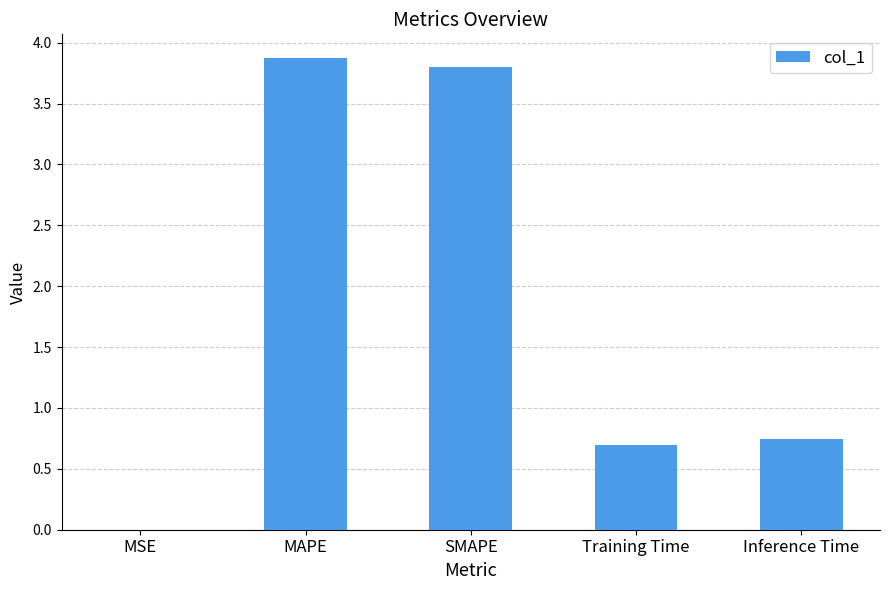

Are the bars horizontal?

No